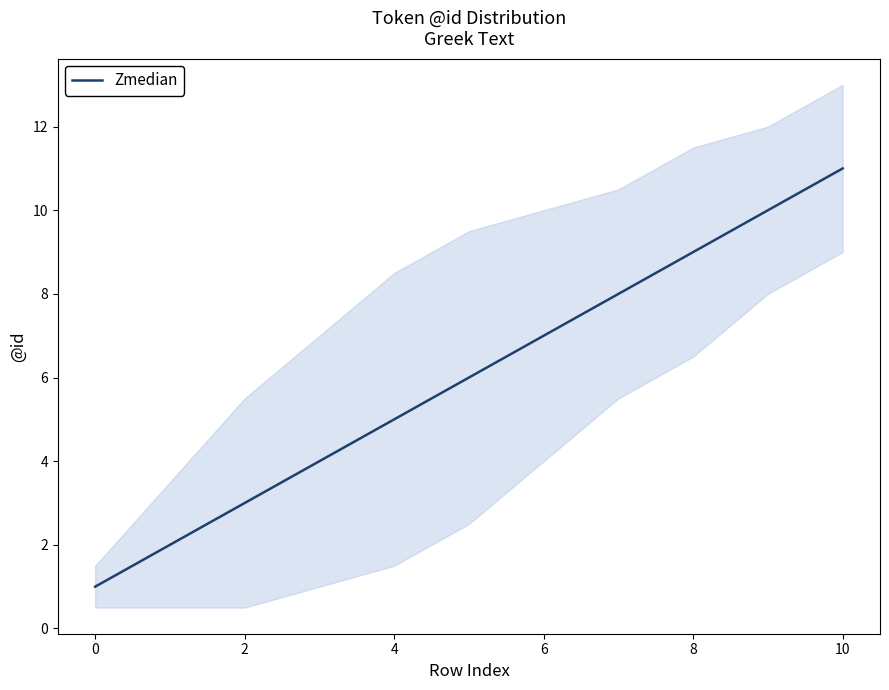

How many values are between 3 and 9?

7